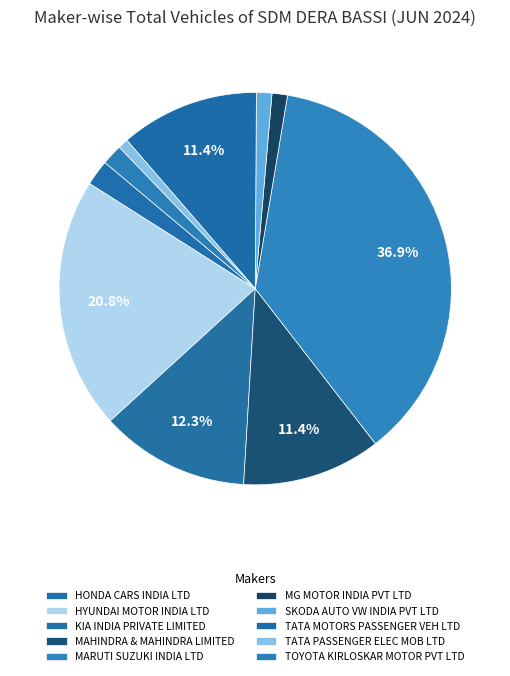

Count the number of slices in the pie.

10